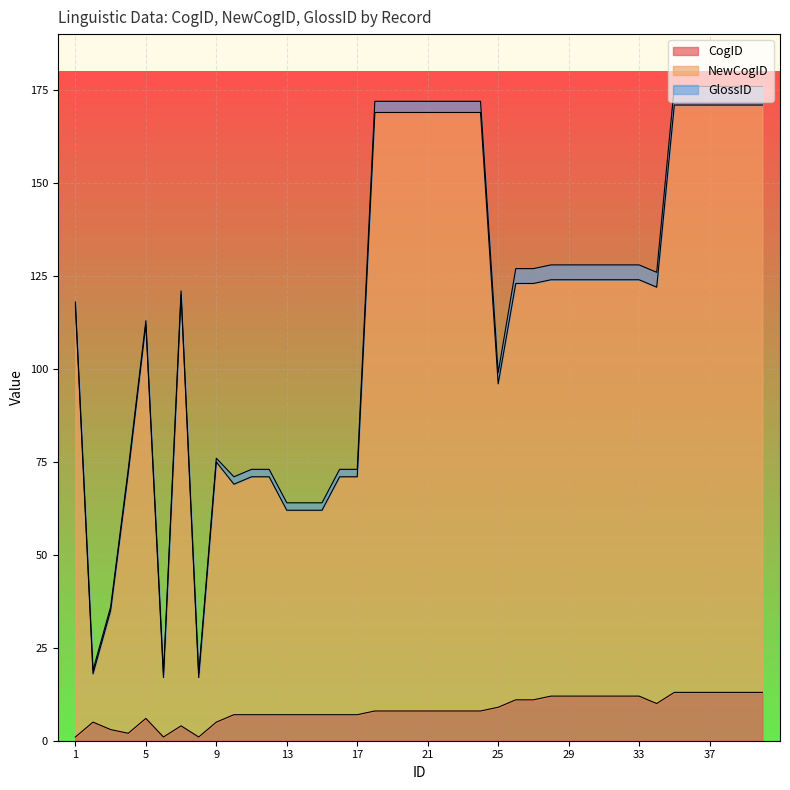

List the labels in order of NewCogID value, smallest first.

6, 8, 2, 3, 13, 14, 15, 10, 11, 12, 16, 17, 4, 9, 25, 5, 1, 7, 34, 26, 27, 28, 29, 30, 31, 32, 33, 18, 19, 20, 21, 22, 23, 24, 35, 36, 37, 38, 39, 40